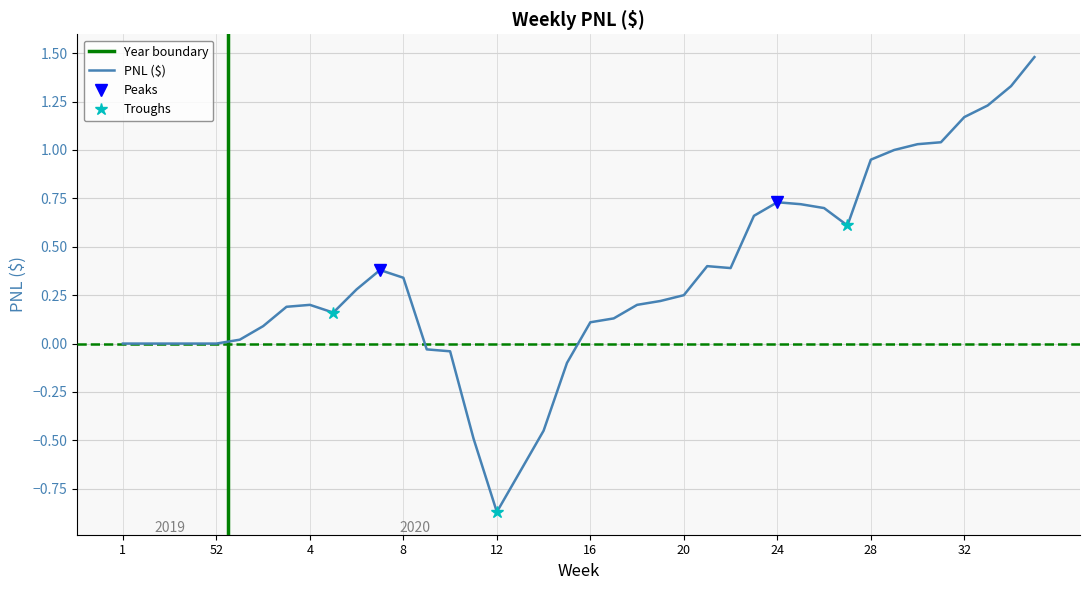

What is the label of the 34th point from the right?

2